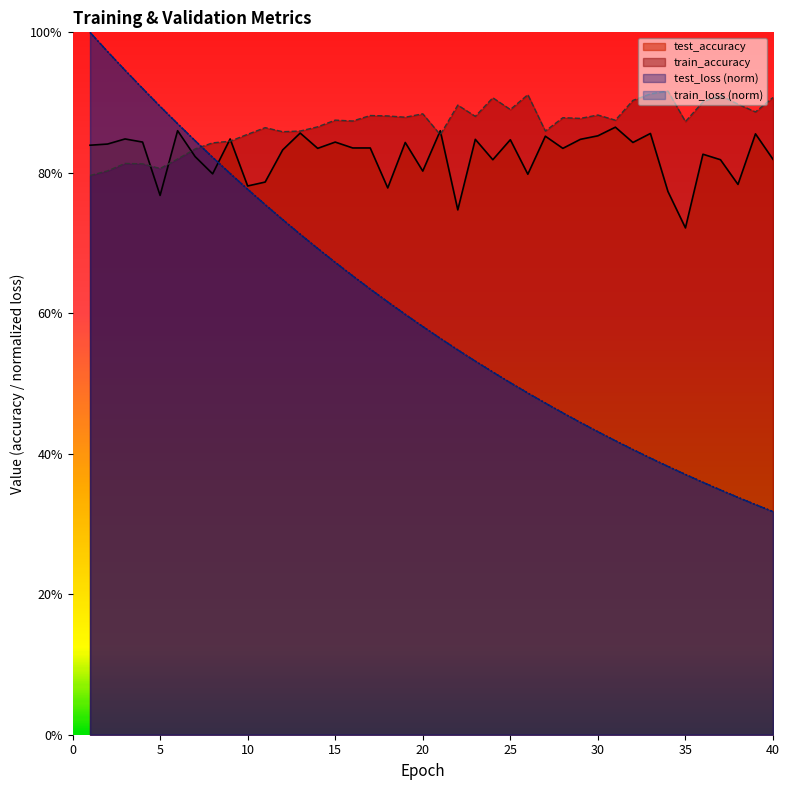

What is the spread (max minus min) of values at 34?

0.5